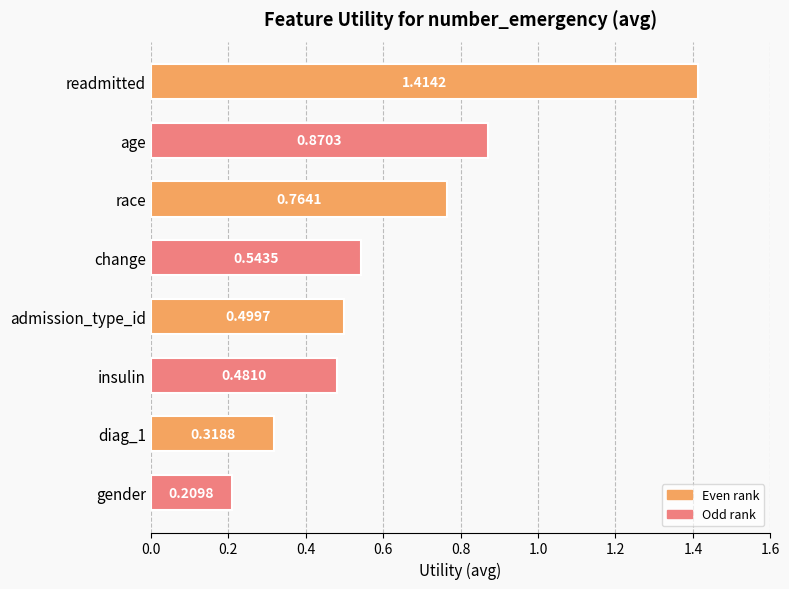

What is the label of the 1st bar from the bottom?

gender